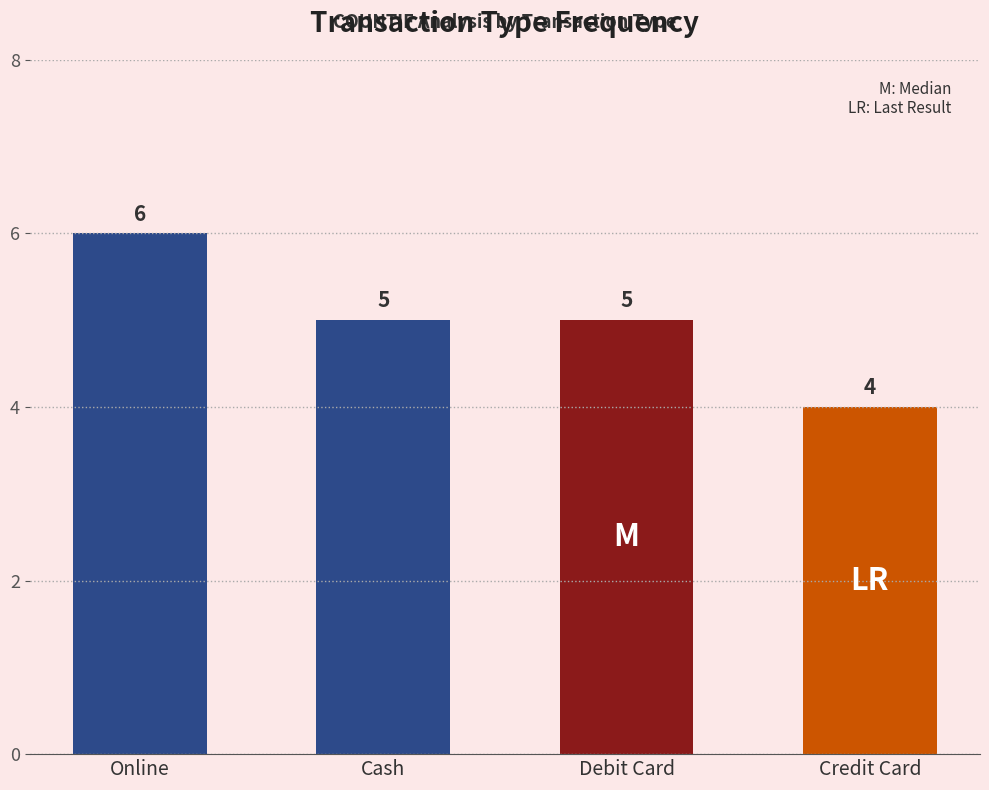

What is the smallest value displayed?

4